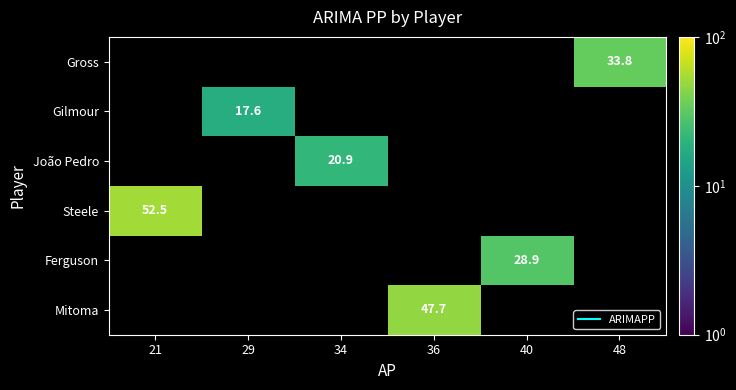

Which category has the highest value across all series?

21